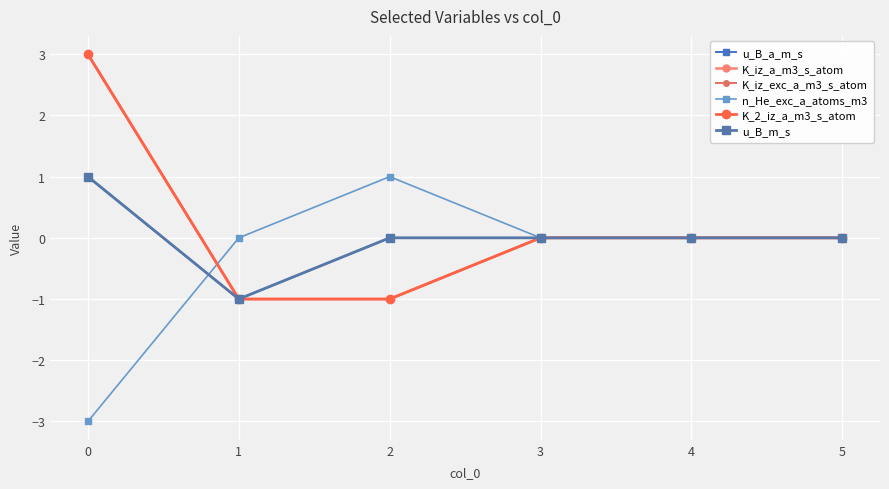

Is it true that u_B_a_m_s equals 0 at 2?

True